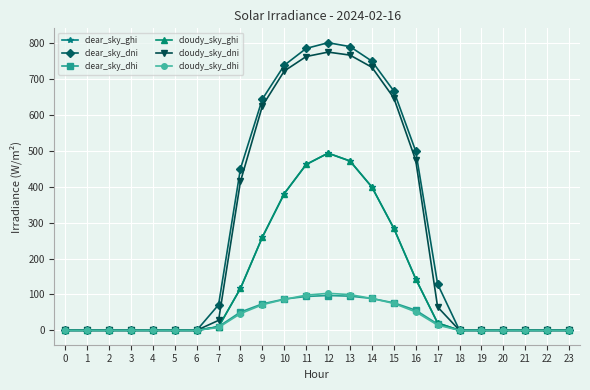

Does the chart display data point markers on the line(s)?

Yes